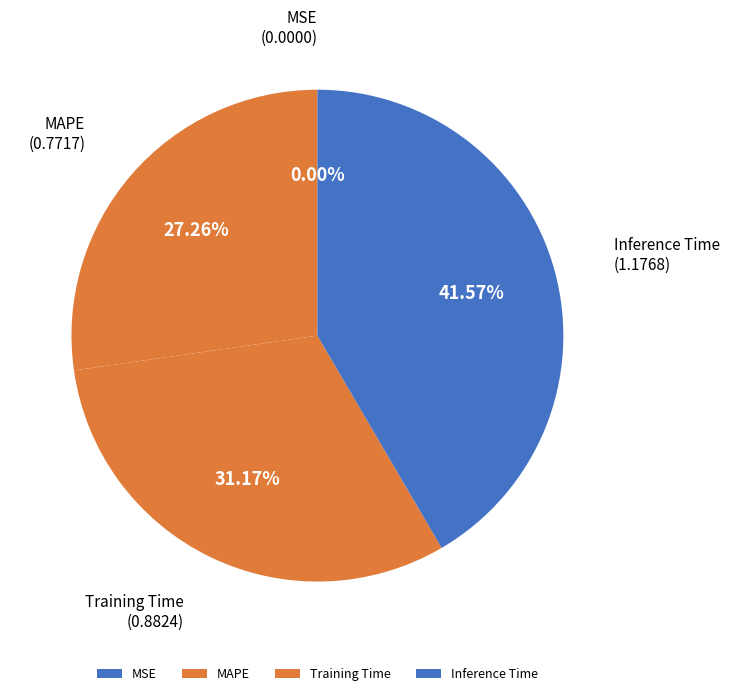

Is there any slice that represents more than half of the pie?

No